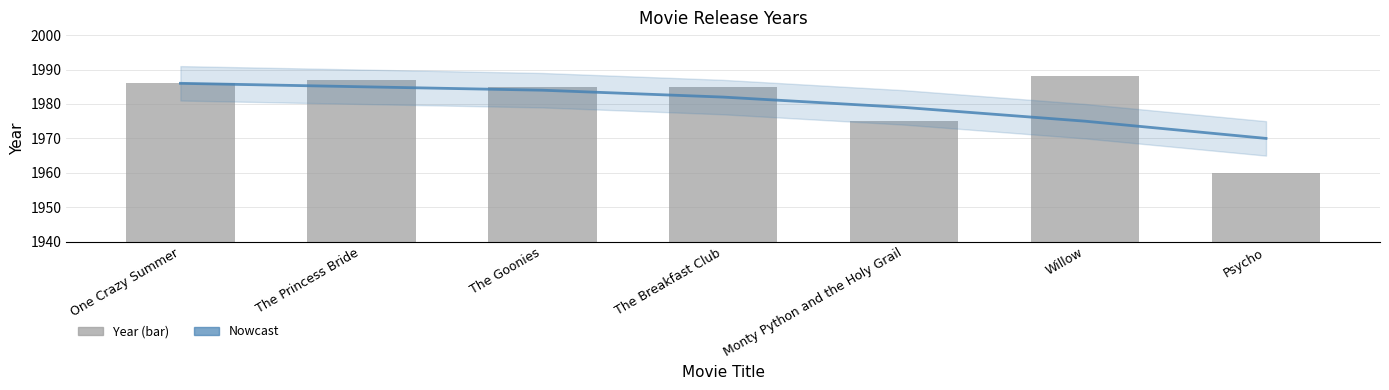

What is the value of the Estimate / Nowcast bar at the 4th from the left?

1982